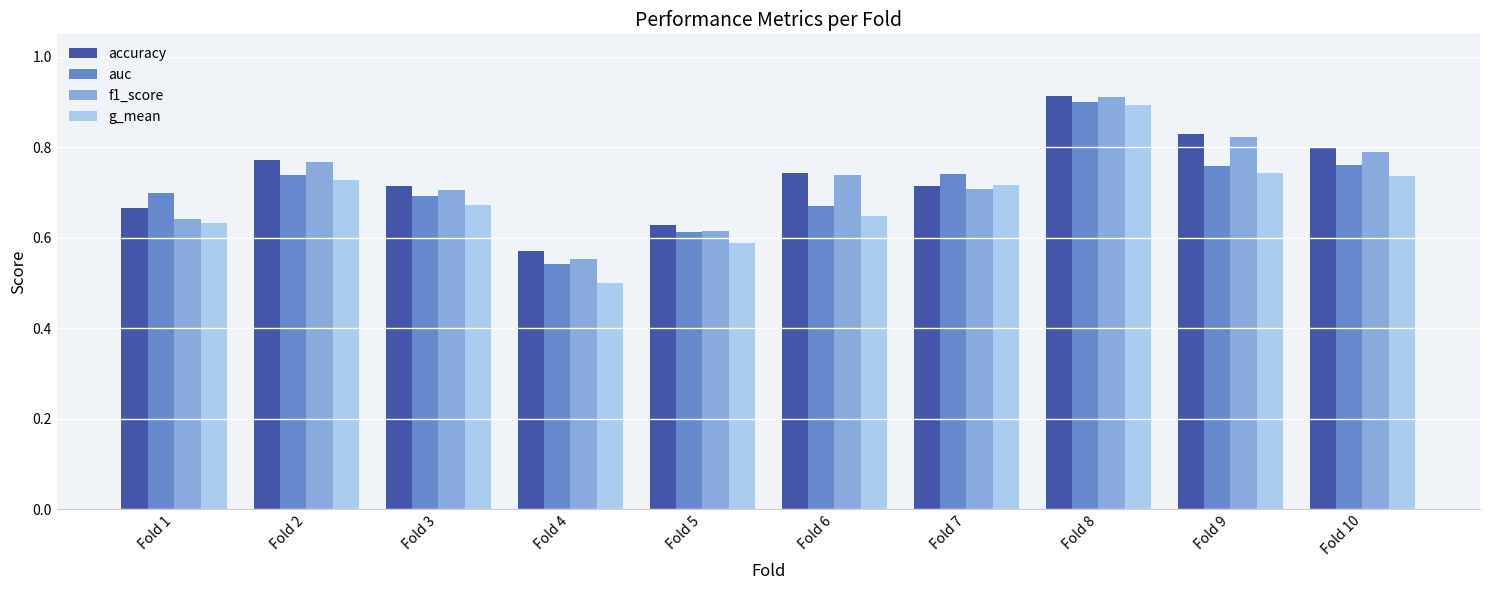

Which series has the largest range (max minus min)?

g_mean